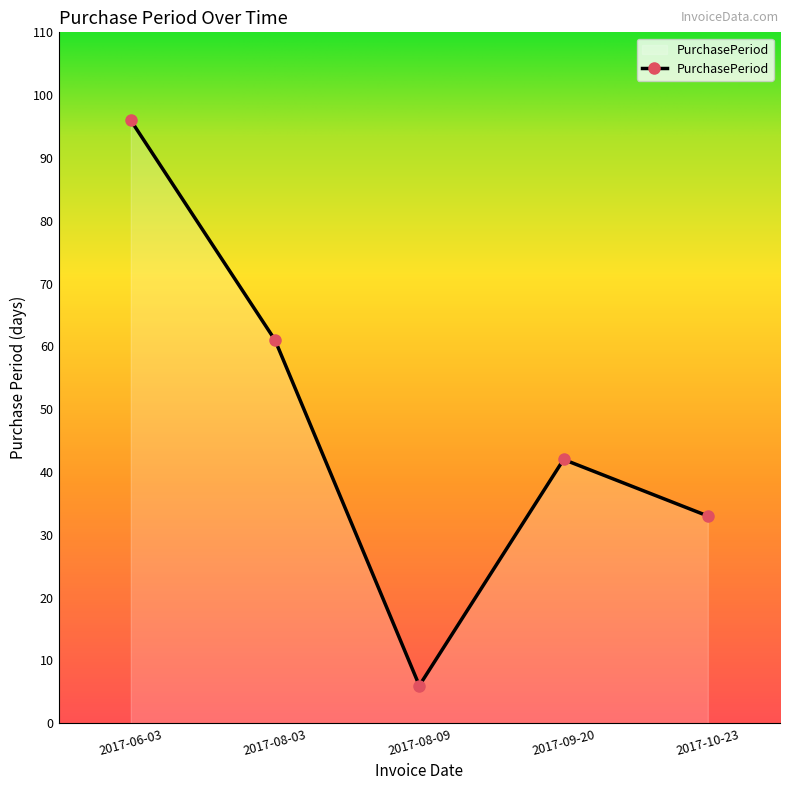

The value at 2017-08-09 is 6. True or false?

True